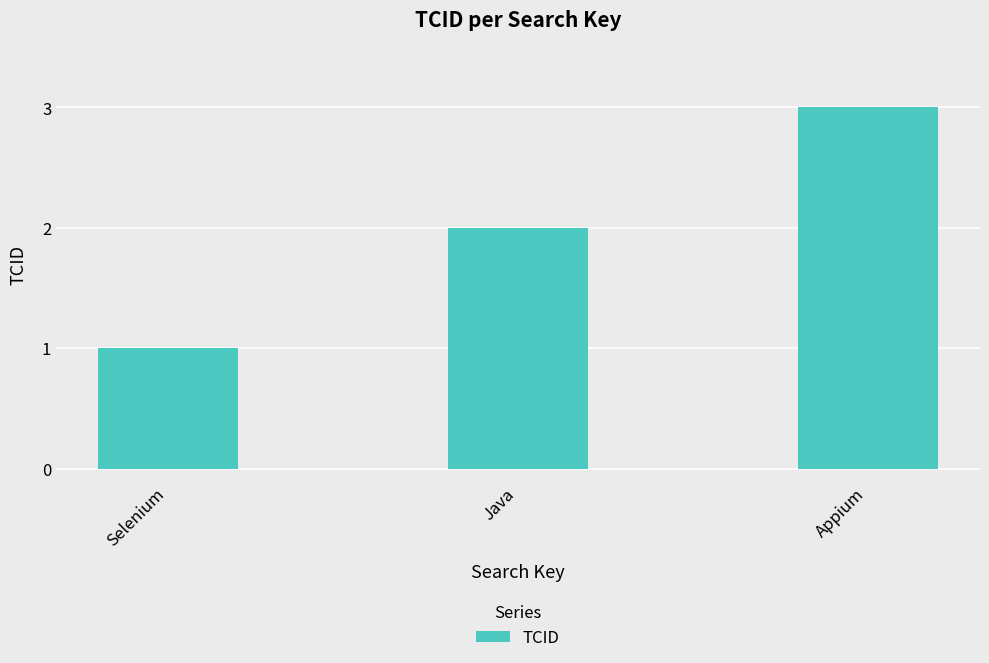

Reading right to left, what are all the values shown in this chart?

Appium=3	Java=2	Selenium=1